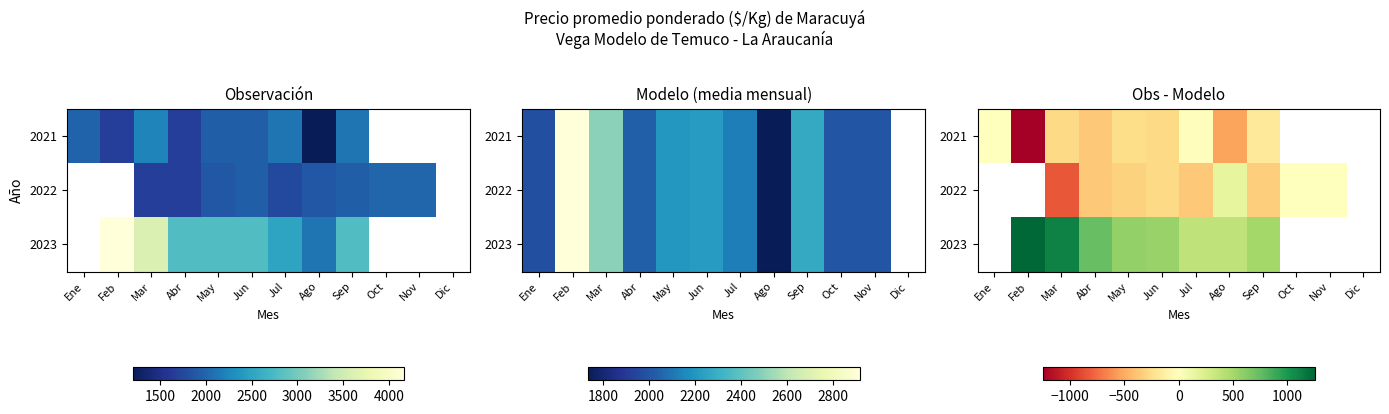

The 2022 series shows 0.0 at Oct. True or false?

True